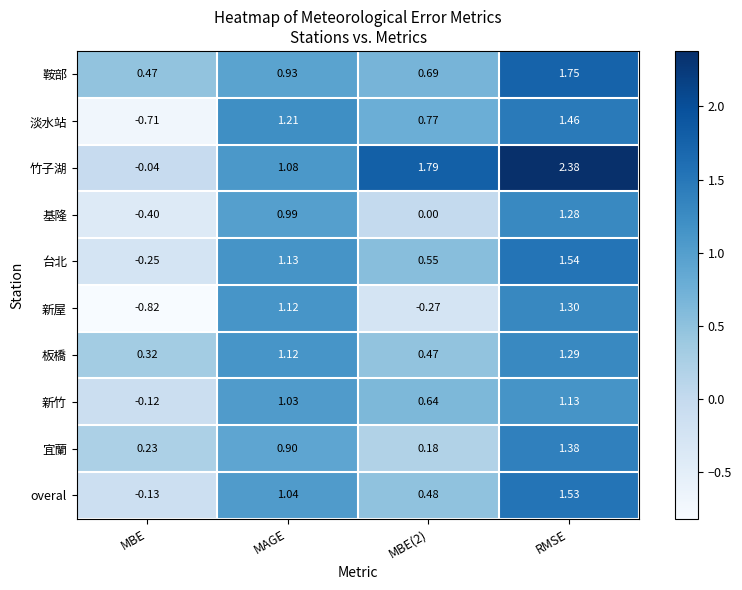

Which series has the widest spread of values?

竹子湖